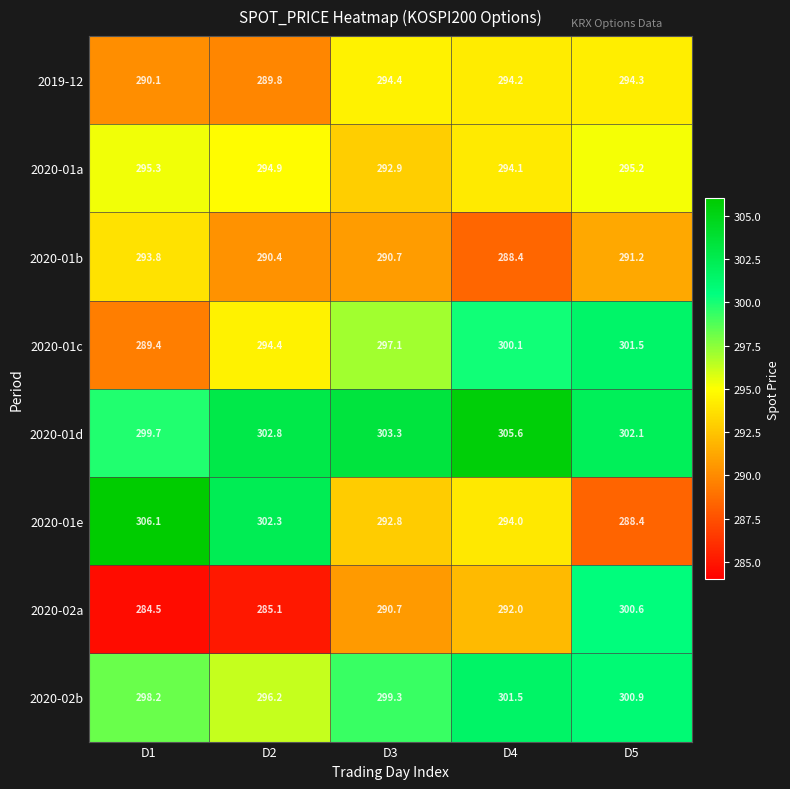

Read the 2020-02a value at D2.

285.1